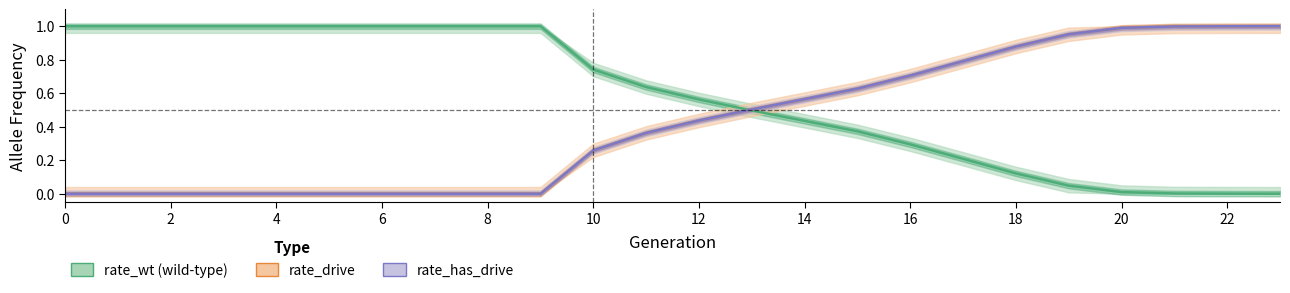

How many lines are shown in the chart?

3